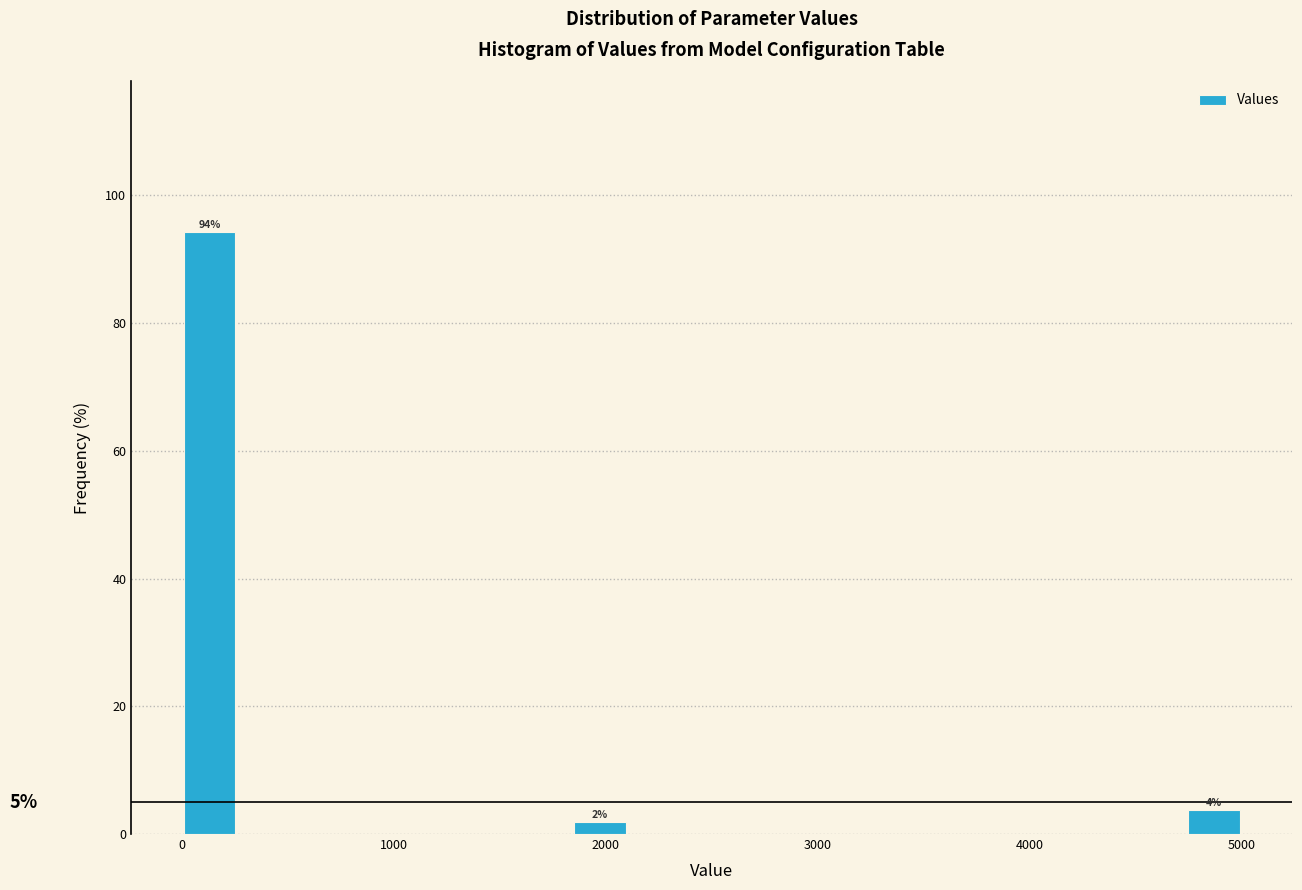

Around what value on the x-axis is the tallest bar? Give the approximate position of its centre, as read against the axis.

100